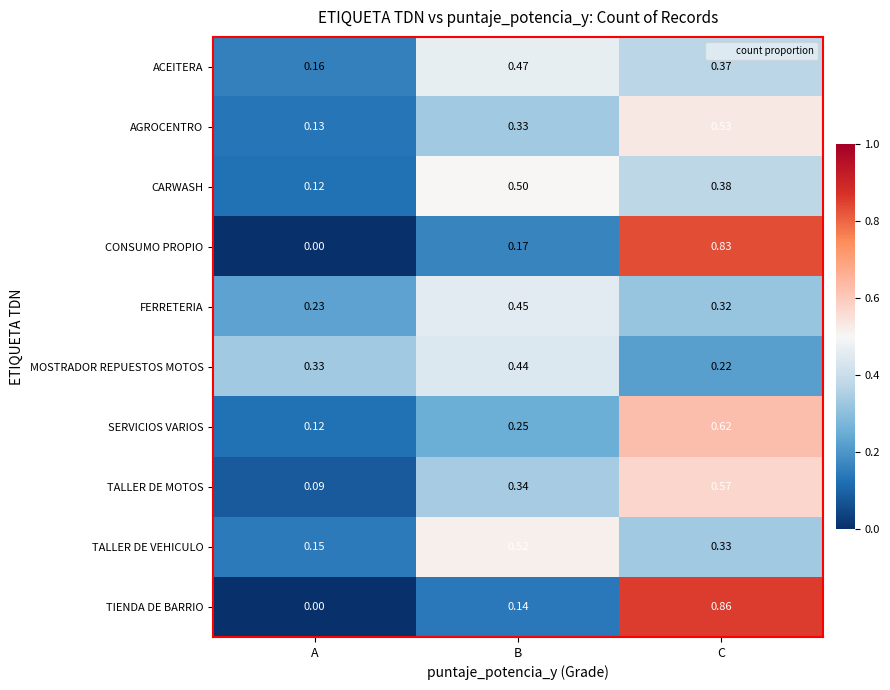

At how many categories does at least one series exceed 0?

3